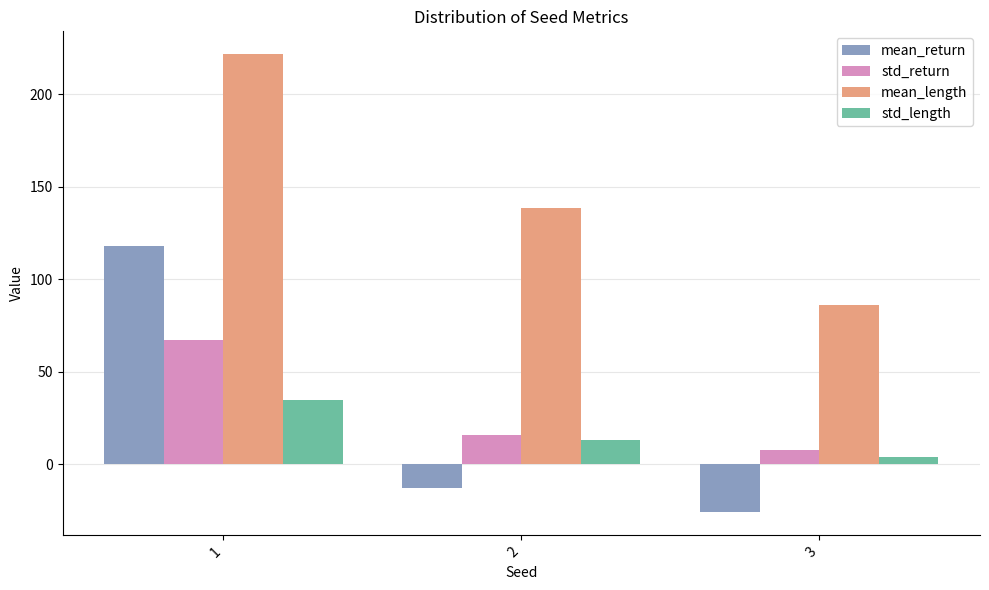

The mean_return series shows 118.0 at 1. True or false?

True